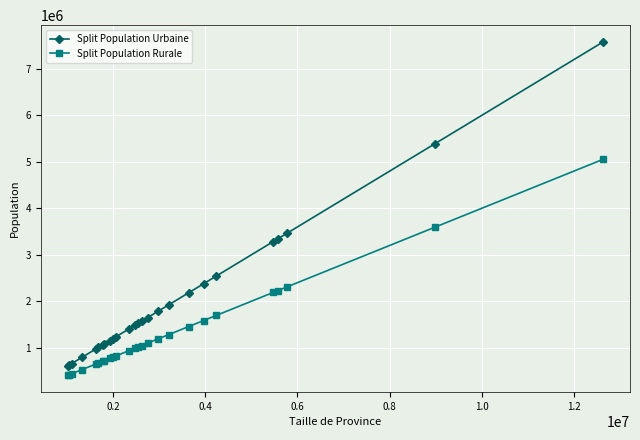

Which series has the largest total across all categories?

Split Population Urbaine